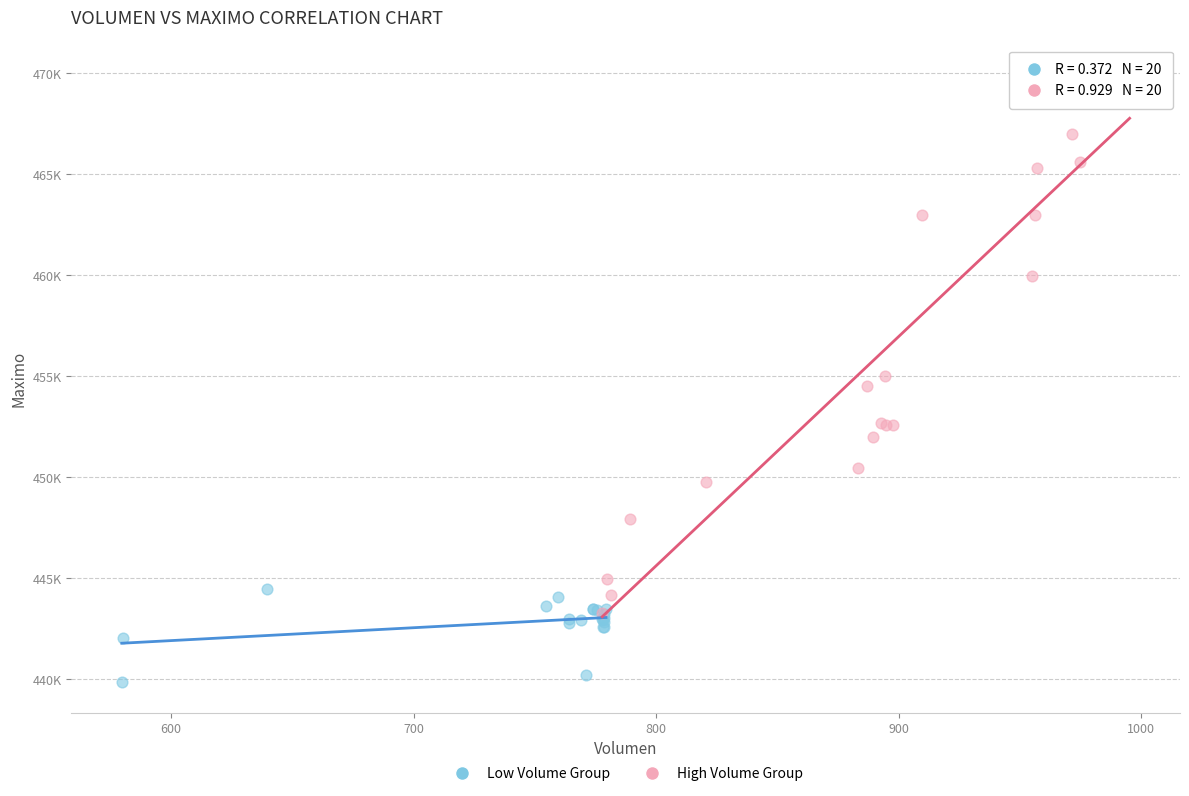

What are all the series names shown in the legend?

Low Volume Group, High Volume Group